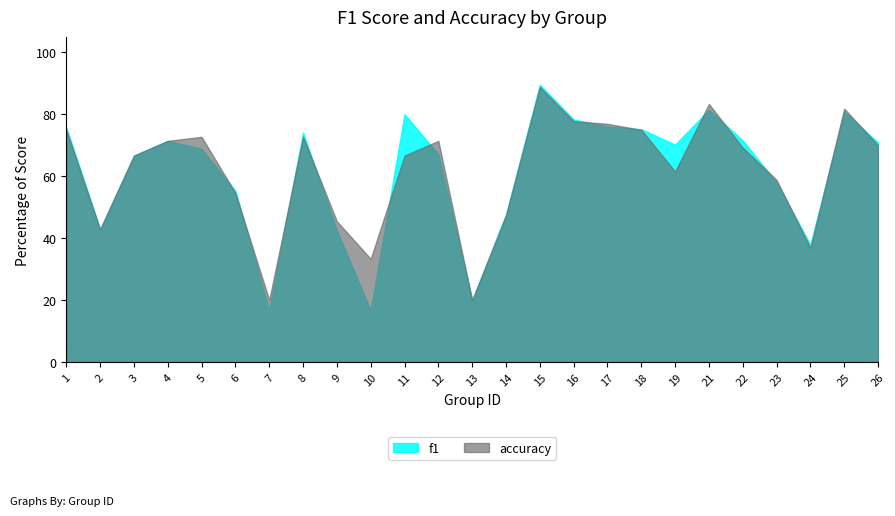

True or false: f1 has more than 2 points higher than both neighbors.

True